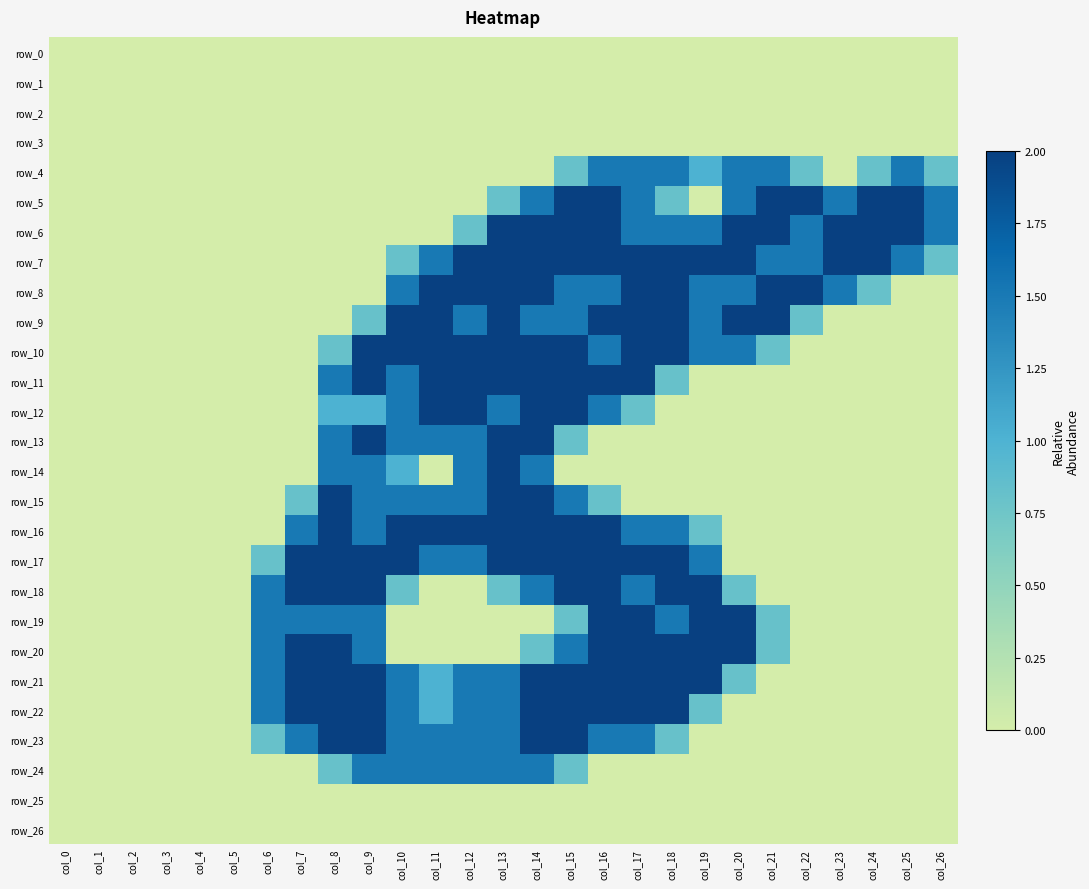

Reading right to left, extract all data points from this chart.

row_0: col_26=0.0	col_25=0.0	col_24=0.0	col_23=0.0	col_22=0.0	col_21=0.0	col_20=0.0	col_19=0.0	col_18=0.0	col_17=0.0	col_16=0.0	col_15=0.0	col_14=0.0	col_13=0.0	col_12=0.0	col_11=0.0	col_10=0.0	col_9=0.0	col_8=0.0	col_7=0.0	col_6=0.0	col_5=0.0	col_4=0.0	col_3=0.0	col_2=0.0	col_1=0.0	col_0=0.0
row_1: col_26=0.0	col_25=0.0	col_24=0.0	col_23=0.0	col_22=0.0	col_21=0.0	col_20=0.0	col_19=0.0	col_18=0.0	col_17=0.0	col_16=0.0	col_15=0.0	col_14=0.0	col_13=0.0	col_12=0.0	col_11=0.0	col_10=0.0	col_9=0.0	col_8=0.0	col_7=0.0	col_6=0.0	col_5=0.0	col_4=0.0	col_3=0.0	col_2=0.0	col_1=0.0	col_0=0.0
row_2: col_26=0.0	col_25=0.0	col_24=0.0	col_23=0.0	col_22=0.0	col_21=0.0	col_20=0.0	col_19=0.0	col_18=0.0	col_17=0.0	col_16=0.0	col_15=0.0	col_14=0.0	col_13=0.0	col_12=0.0	col_11=0.0	col_10=0.0	col_9=0.0	col_8=0.0	col_7=0.0	col_6=0.0	col_5=0.0	col_4=0.0	col_3=0.0	col_2=0.0	col_1=0.0	col_0=0.0
row_3: col_26=0.0	col_25=0.0	col_24=0.0	col_23=0.0	col_22=0.0	col_21=0.0	col_20=0.0	col_19=0.0	col_18=0.0	col_17=0.0	col_16=0.0	col_15=0.0	col_14=0.0	col_13=0.0	col_12=0.0	col_11=0.0	col_10=0.0	col_9=0.0	col_8=0.0	col_7=0.0	col_6=0.0	col_5=0.0	col_4=0.0	col_3=0.0	col_2=0.0	col_1=0.0	col_0=0.0
row_4: col_26=0.8	col_25=1.5	col_24=0.8	col_23=0.0	col_22=0.8	col_21=1.5	col_20=1.5	col_19=1.0	col_18=1.5	col_17=1.5	col_16=1.5	col_15=0.8	col_14=0.0	col_13=0.0	col_12=0.0	col_11=0.0	col_10=0.0	col_9=0.0	col_8=0.0	col_7=0.0	col_6=0.0	col_5=0.0	col_4=0.0	col_3=0.0	col_2=0.0	col_1=0.0	col_0=0.0
row_5: col_26=1.5	col_25=2.0	col_24=2.0	col_23=1.5	col_22=2.0	col_21=2.0	col_20=1.5	col_19=0.0	col_18=0.8	col_17=1.5	col_16=2.0	col_15=2.0	col_14=1.5	col_13=0.8	col_12=0.0	col_11=0.0	col_10=0.0	col_9=0.0	col_8=0.0	col_7=0.0	col_6=0.0	col_5=0.0	col_4=0.0	col_3=0.0	col_2=0.0	col_1=0.0	col_0=0.0
row_6: col_26=1.5	col_25=2.0	col_24=2.0	col_23=2.0	col_22=1.5	col_21=2.0	col_20=2.0	col_19=1.5	col_18=1.5	col_17=1.5	col_16=2.0	col_15=2.0	col_14=2.0	col_13=2.0	col_12=0.8	col_11=0.0	col_10=0.0	col_9=0.0	col_8=0.0	col_7=0.0	col_6=0.0	col_5=0.0	col_4=0.0	col_3=0.0	col_2=0.0	col_1=0.0	col_0=0.0
row_7: col_26=0.8	col_25=1.5	col_24=2.0	col_23=2.0	col_22=1.5	col_21=1.5	col_20=2.0	col_19=2.0	col_18=2.0	col_17=2.0	col_16=2.0	col_15=2.0	col_14=2.0	col_13=2.0	col_12=2.0	col_11=1.5	col_10=0.8	col_9=0.0	col_8=0.0	col_7=0.0	col_6=0.0	col_5=0.0	col_4=0.0	col_3=0.0	col_2=0.0	col_1=0.0	col_0=0.0
row_8: col_26=0.0	col_25=0.0	col_24=0.8	col_23=1.5	col_22=2.0	col_21=2.0	col_20=1.5	col_19=1.5	col_18=2.0	col_17=2.0	col_16=1.5	col_15=1.5	col_14=2.0	col_13=2.0	col_12=2.0	col_11=2.0	col_10=1.5	col_9=0.0	col_8=0.0	col_7=0.0	col_6=0.0	col_5=0.0	col_4=0.0	col_3=0.0	col_2=0.0	col_1=0.0	col_0=0.0
row_9: col_26=0.0	col_25=0.0	col_24=0.0	col_23=0.0	col_22=0.8	col_21=2.0	col_20=2.0	col_19=1.5	col_18=2.0	col_17=2.0	col_16=2.0	col_15=1.5	col_14=1.5	col_13=2.0	col_12=1.5	col_11=2.0	col_10=2.0	col_9=0.8	col_8=0.0	col_7=0.0	col_6=0.0	col_5=0.0	col_4=0.0	col_3=0.0	col_2=0.0	col_1=0.0	col_0=0.0
row_10: col_26=0.0	col_25=0.0	col_24=0.0	col_23=0.0	col_22=0.0	col_21=0.8	col_20=1.5	col_19=1.5	col_18=2.0	col_17=2.0	col_16=1.5	col_15=2.0	col_14=2.0	col_13=2.0	col_12=2.0	col_11=2.0	col_10=2.0	col_9=2.0	col_8=0.8	col_7=0.0	col_6=0.0	col_5=0.0	col_4=0.0	col_3=0.0	col_2=0.0	col_1=0.0	col_0=0.0
row_11: col_26=0.0	col_25=0.0	col_24=0.0	col_23=0.0	col_22=0.0	col_21=0.0	col_20=0.0	col_19=0.0	col_18=0.8	col_17=2.0	col_16=2.0	col_15=2.0	col_14=2.0	col_13=2.0	col_12=2.0	col_11=2.0	col_10=1.5	col_9=2.0	col_8=1.5	col_7=0.0	col_6=0.0	col_5=0.0	col_4=0.0	col_3=0.0	col_2=0.0	col_1=0.0	col_0=0.0
row_12: col_26=0.0	col_25=0.0	col_24=0.0	col_23=0.0	col_22=0.0	col_21=0.0	col_20=0.0	col_19=0.0	col_18=0.0	col_17=0.8	col_16=1.5	col_15=2.0	col_14=2.0	col_13=1.5	col_12=2.0	col_11=2.0	col_10=1.5	col_9=1.0	col_8=1.0	col_7=0.0	col_6=0.0	col_5=0.0	col_4=0.0	col_3=0.0	col_2=0.0	col_1=0.0	col_0=0.0
row_13: col_26=0.0	col_25=0.0	col_24=0.0	col_23=0.0	col_22=0.0	col_21=0.0	col_20=0.0	col_19=0.0	col_18=0.0	col_17=0.0	col_16=0.0	col_15=0.8	col_14=2.0	col_13=2.0	col_12=1.5	col_11=1.5	col_10=1.5	col_9=2.0	col_8=1.5	col_7=0.0	col_6=0.0	col_5=0.0	col_4=0.0	col_3=0.0	col_2=0.0	col_1=0.0	col_0=0.0
row_14: col_26=0.0	col_25=0.0	col_24=0.0	col_23=0.0	col_22=0.0	col_21=0.0	col_20=0.0	col_19=0.0	col_18=0.0	col_17=0.0	col_16=0.0	col_15=0.0	col_14=1.5	col_13=2.0	col_12=1.5	col_11=0.0	col_10=1.0	col_9=1.5	col_8=1.5	col_7=0.0	col_6=0.0	col_5=0.0	col_4=0.0	col_3=0.0	col_2=0.0	col_1=0.0	col_0=0.0
row_15: col_26=0.0	col_25=0.0	col_24=0.0	col_23=0.0	col_22=0.0	col_21=0.0	col_20=0.0	col_19=0.0	col_18=0.0	col_17=0.0	col_16=0.8	col_15=1.5	col_14=2.0	col_13=2.0	col_12=1.5	col_11=1.5	col_10=1.5	col_9=1.5	col_8=2.0	col_7=0.8	col_6=0.0	col_5=0.0	col_4=0.0	col_3=0.0	col_2=0.0	col_1=0.0	col_0=0.0
row_16: col_26=0.0	col_25=0.0	col_24=0.0	col_23=0.0	col_22=0.0	col_21=0.0	col_20=0.0	col_19=0.8	col_18=1.5	col_17=1.5	col_16=2.0	col_15=2.0	col_14=2.0	col_13=2.0	col_12=2.0	col_11=2.0	col_10=2.0	col_9=1.5	col_8=2.0	col_7=1.5	col_6=0.0	col_5=0.0	col_4=0.0	col_3=0.0	col_2=0.0	col_1=0.0	col_0=0.0
row_17: col_26=0.0	col_25=0.0	col_24=0.0	col_23=0.0	col_22=0.0	col_21=0.0	col_20=0.0	col_19=1.5	col_18=2.0	col_17=2.0	col_16=2.0	col_15=2.0	col_14=2.0	col_13=2.0	col_12=1.5	col_11=1.5	col_10=2.0	col_9=2.0	col_8=2.0	col_7=2.0	col_6=0.8	col_5=0.0	col_4=0.0	col_3=0.0	col_2=0.0	col_1=0.0	col_0=0.0
row_18: col_26=0.0	col_25=0.0	col_24=0.0	col_23=0.0	col_22=0.0	col_21=0.0	col_20=0.8	col_19=2.0	col_18=2.0	col_17=1.5	col_16=2.0	col_15=2.0	col_14=1.5	col_13=0.8	col_12=0.0	col_11=0.0	col_10=0.8	col_9=2.0	col_8=2.0	col_7=2.0	col_6=1.5	col_5=0.0	col_4=0.0	col_3=0.0	col_2=0.0	col_1=0.0	col_0=0.0
row_19: col_26=0.0	col_25=0.0	col_24=0.0	col_23=0.0	col_22=0.0	col_21=0.8	col_20=2.0	col_19=2.0	col_18=1.5	col_17=2.0	col_16=2.0	col_15=0.8	col_14=0.0	col_13=0.0	col_12=0.0	col_11=0.0	col_10=0.0	col_9=1.5	col_8=1.5	col_7=1.5	col_6=1.5	col_5=0.0	col_4=0.0	col_3=0.0	col_2=0.0	col_1=0.0	col_0=0.0
row_20: col_26=0.0	col_25=0.0	col_24=0.0	col_23=0.0	col_22=0.0	col_21=0.8	col_20=2.0	col_19=2.0	col_18=2.0	col_17=2.0	col_16=2.0	col_15=1.5	col_14=0.8	col_13=0.0	col_12=0.0	col_11=0.0	col_10=0.0	col_9=1.5	col_8=2.0	col_7=2.0	col_6=1.5	col_5=0.0	col_4=0.0	col_3=0.0	col_2=0.0	col_1=0.0	col_0=0.0
row_21: col_26=0.0	col_25=0.0	col_24=0.0	col_23=0.0	col_22=0.0	col_21=0.0	col_20=0.8	col_19=2.0	col_18=2.0	col_17=2.0	col_16=2.0	col_15=2.0	col_14=2.0	col_13=1.5	col_12=1.5	col_11=1.0	col_10=1.5	col_9=2.0	col_8=2.0	col_7=2.0	col_6=1.5	col_5=0.0	col_4=0.0	col_3=0.0	col_2=0.0	col_1=0.0	col_0=0.0
row_22: col_26=0.0	col_25=0.0	col_24=0.0	col_23=0.0	col_22=0.0	col_21=0.0	col_20=0.0	col_19=0.8	col_18=2.0	col_17=2.0	col_16=2.0	col_15=2.0	col_14=2.0	col_13=1.5	col_12=1.5	col_11=1.0	col_10=1.5	col_9=2.0	col_8=2.0	col_7=2.0	col_6=1.5	col_5=0.0	col_4=0.0	col_3=0.0	col_2=0.0	col_1=0.0	col_0=0.0
row_23: col_26=0.0	col_25=0.0	col_24=0.0	col_23=0.0	col_22=0.0	col_21=0.0	col_20=0.0	col_19=0.0	col_18=0.8	col_17=1.5	col_16=1.5	col_15=2.0	col_14=2.0	col_13=1.5	col_12=1.5	col_11=1.5	col_10=1.5	col_9=2.0	col_8=2.0	col_7=1.5	col_6=0.8	col_5=0.0	col_4=0.0	col_3=0.0	col_2=0.0	col_1=0.0	col_0=0.0
row_24: col_26=0.0	col_25=0.0	col_24=0.0	col_23=0.0	col_22=0.0	col_21=0.0	col_20=0.0	col_19=0.0	col_18=0.0	col_17=0.0	col_16=0.0	col_15=0.8	col_14=1.5	col_13=1.5	col_12=1.5	col_11=1.5	col_10=1.5	col_9=1.5	col_8=0.8	col_7=0.0	col_6=0.0	col_5=0.0	col_4=0.0	col_3=0.0	col_2=0.0	col_1=0.0	col_0=0.0
row_25: col_26=0.0	col_25=0.0	col_24=0.0	col_23=0.0	col_22=0.0	col_21=0.0	col_20=0.0	col_19=0.0	col_18=0.0	col_17=0.0	col_16=0.0	col_15=0.0	col_14=0.0	col_13=0.0	col_12=0.0	col_11=0.0	col_10=0.0	col_9=0.0	col_8=0.0	col_7=0.0	col_6=0.0	col_5=0.0	col_4=0.0	col_3=0.0	col_2=0.0	col_1=0.0	col_0=0.0
row_26: col_26=0.0	col_25=0.0	col_24=0.0	col_23=0.0	col_22=0.0	col_21=0.0	col_20=0.0	col_19=0.0	col_18=0.0	col_17=0.0	col_16=0.0	col_15=0.0	col_14=0.0	col_13=0.0	col_12=0.0	col_11=0.0	col_10=0.0	col_9=0.0	col_8=0.0	col_7=0.0	col_6=0.0	col_5=0.0	col_4=0.0	col_3=0.0	col_2=0.0	col_1=0.0	col_0=0.0